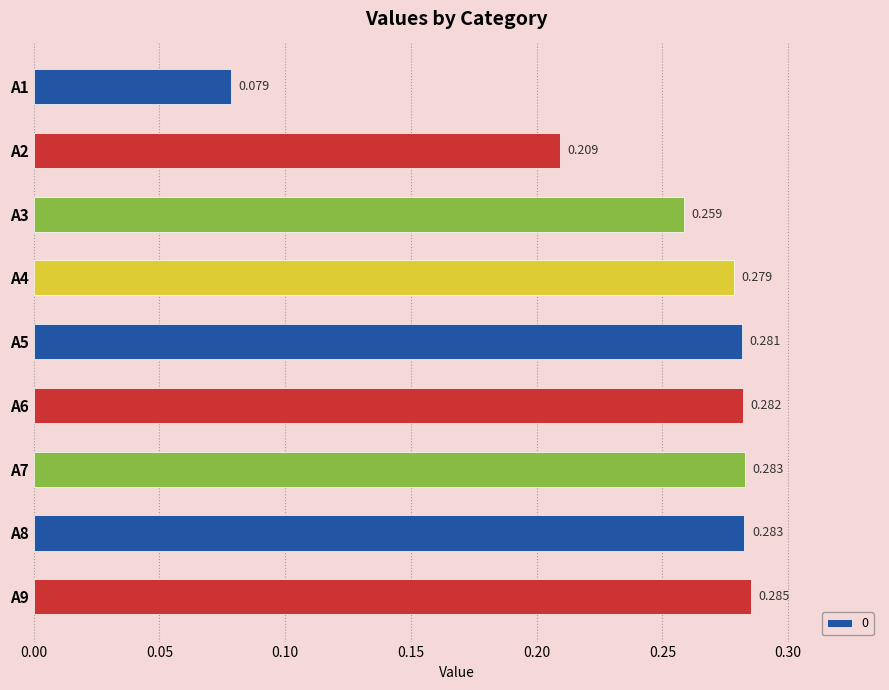

List the labels in order of value, largest first.

A9, A7, A8, A6, A5, A4, A3, A2, A1